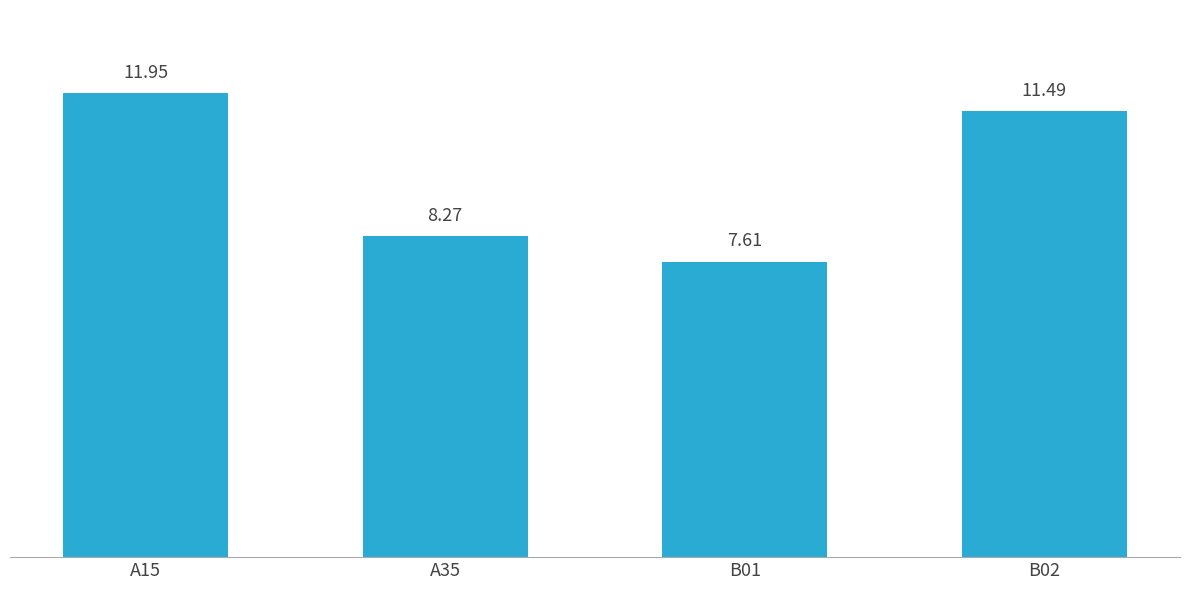

The chart shows a value of 3.5 at B02. True or false?

False